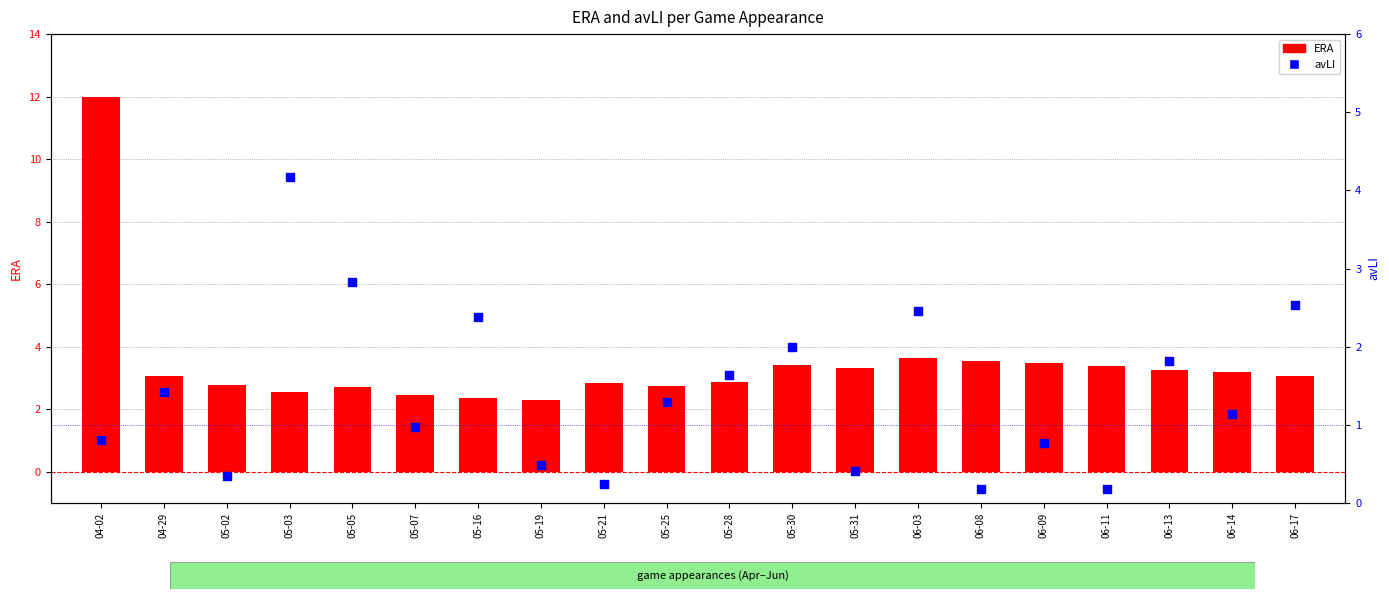

What is the total value across all series at 05-19?

2.8